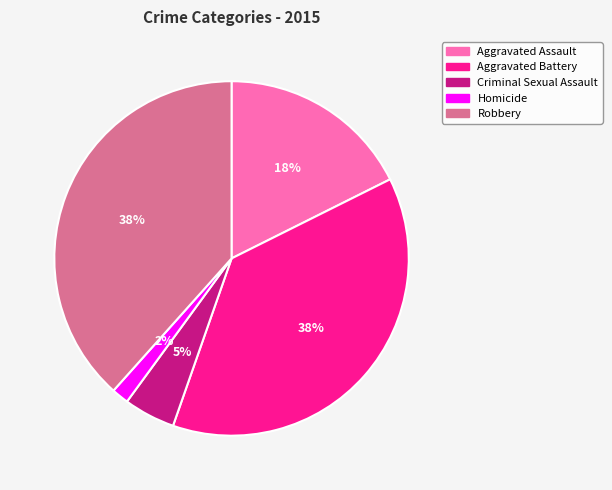

Combined, do Aggravated Assault and Robbery account for over 50%?

Yes